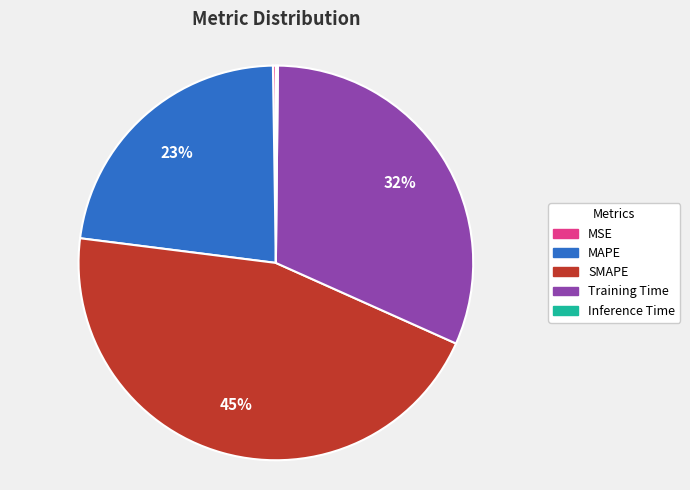

To the nearest percent, what is the average slice percentage?

20%